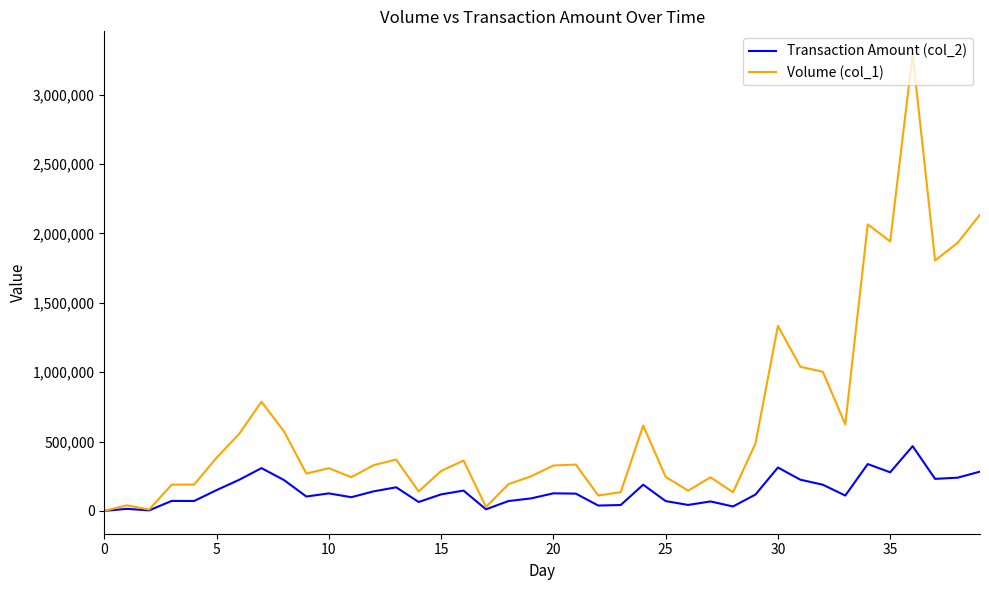

Which series has the largest range (max minus min)?

Volume (col_1)